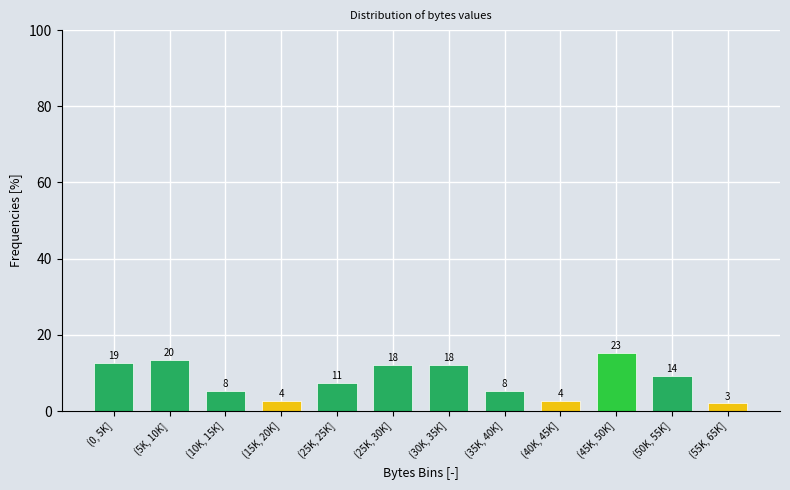

How many bars are there in total?

12